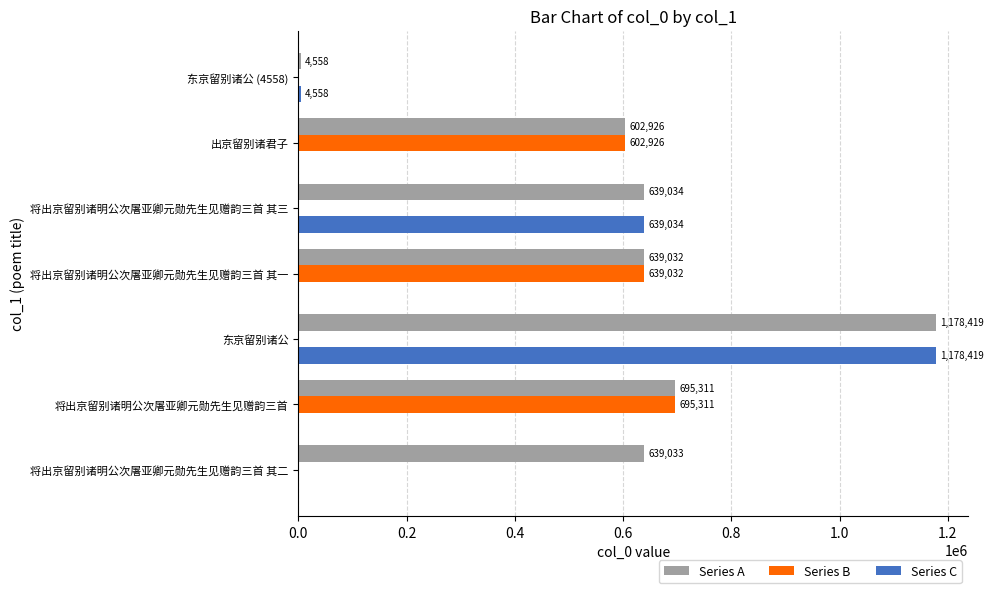

Is the value of Series B at 将出京留别诸明公次屠亚卿元勋先生见赠韵三首 其一 greater than the value of Series C at 将出京留别诸明公次屠亚卿元勋先生见赠韵三首 其三?

No